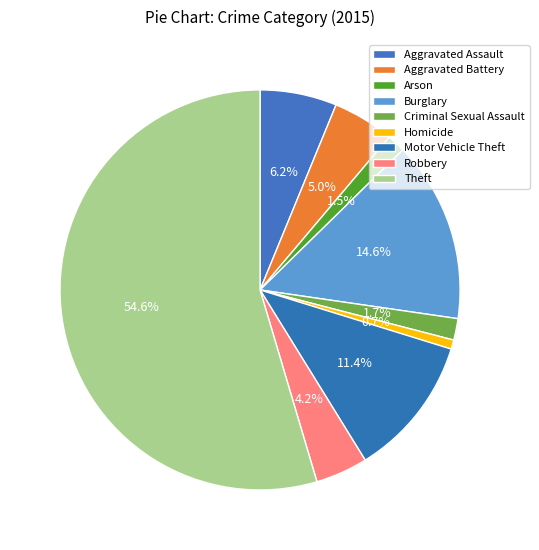

Is it true that Motor Vehicle Theft is 11% of the pie?

True